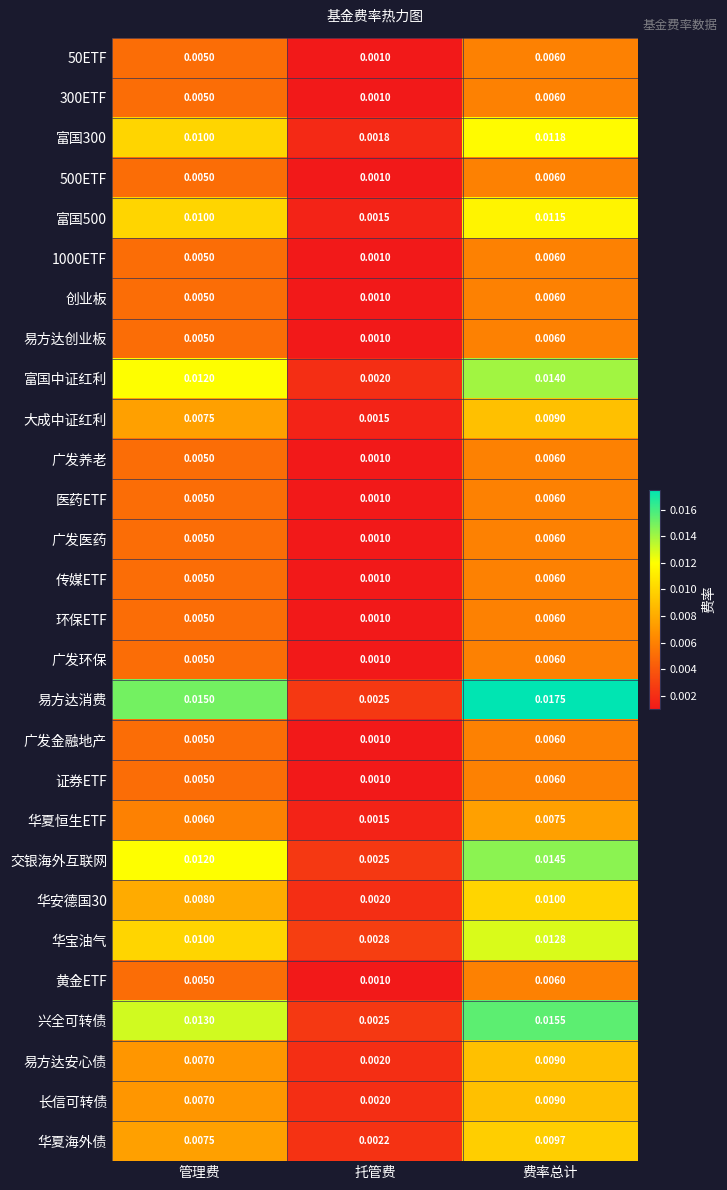

At which label is 兴全可转债 closest to 0?

托管费